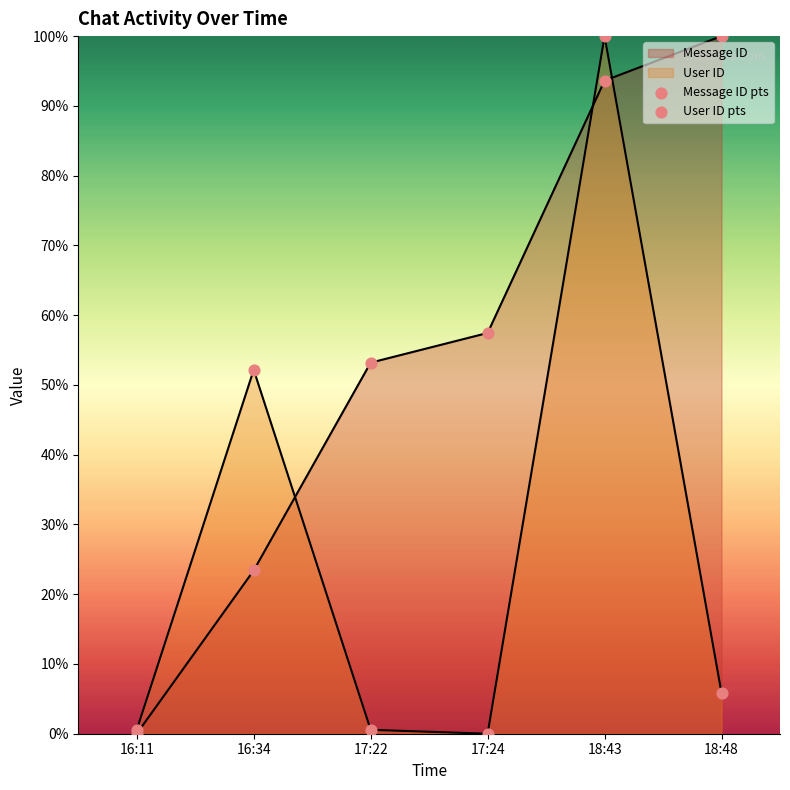

Which series reaches the maximum Y coordinate?

Message ID pts